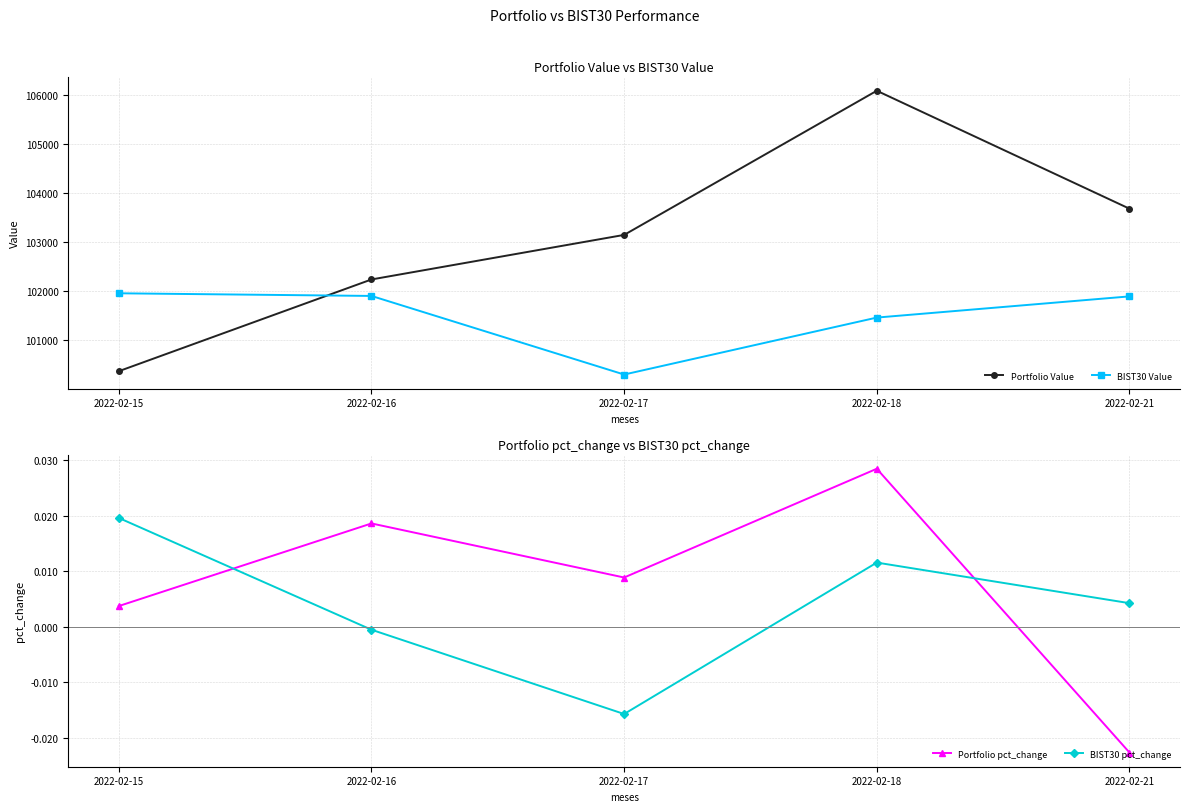

What is the difference between the maximum and minimum values in the Portfolio Value series?

5706.7